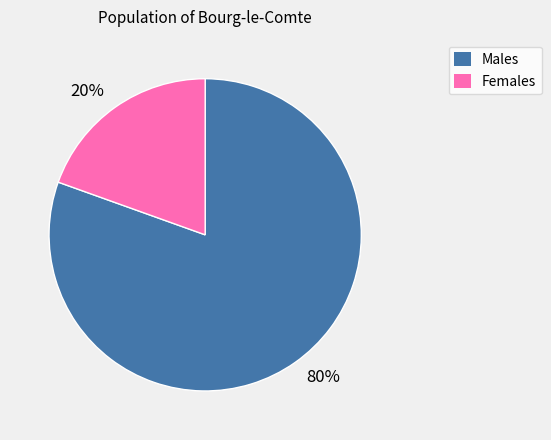

Rank the categories by value from highest to lowest.

80%, 20%